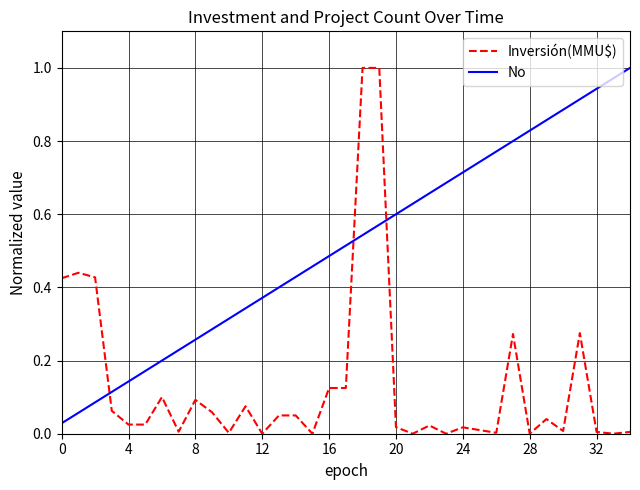

Rank the series by their average value, from lowest to highest.

Inversión(MMU$), No